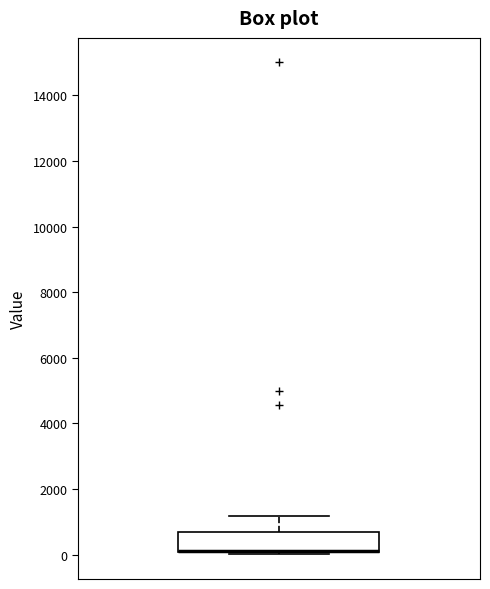

Where is the upper edge of the box on the y-axis? The values are not printed on the chart, so give them approximately, as read against the axis.

600